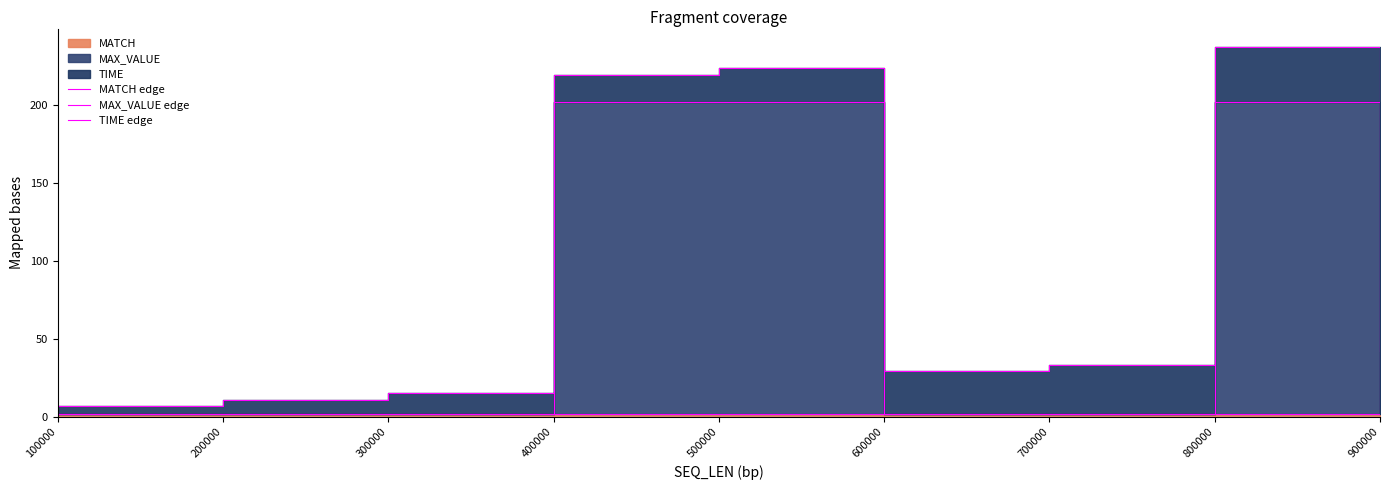

Reading right to left, transcribe all the data shown in this chart.

MATCH edge: 900000=2.0	800000=2.0	700000=2.0	600000=2.0	500000=2.0	400000=2.0	300000=2.0	200000=2.0	100000=2.0
MAX_VALUE edge: 900000=2.0	800000=202.0	700000=2.0	600000=2.0	500000=202.0	400000=202.0	300000=2.0	200000=2.0	100000=2.0
TIME edge: 900000=42.5	800000=237.5	700000=33.6	600000=29.3	500000=224.3	400000=219.8	300000=15.5	200000=11.0	100000=6.7